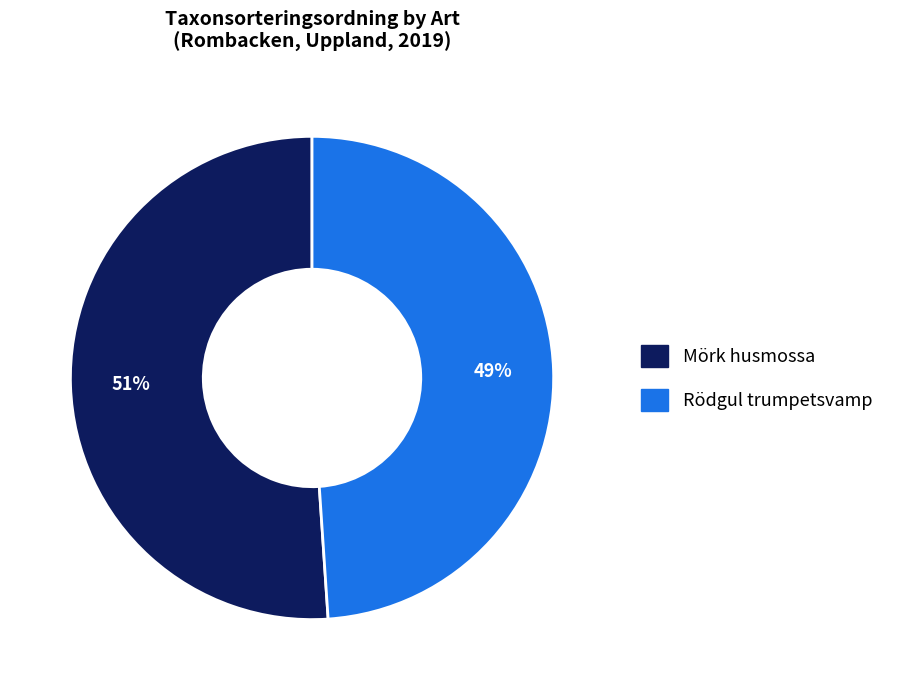

Which category accounts for the majority?

Mörk husmossa